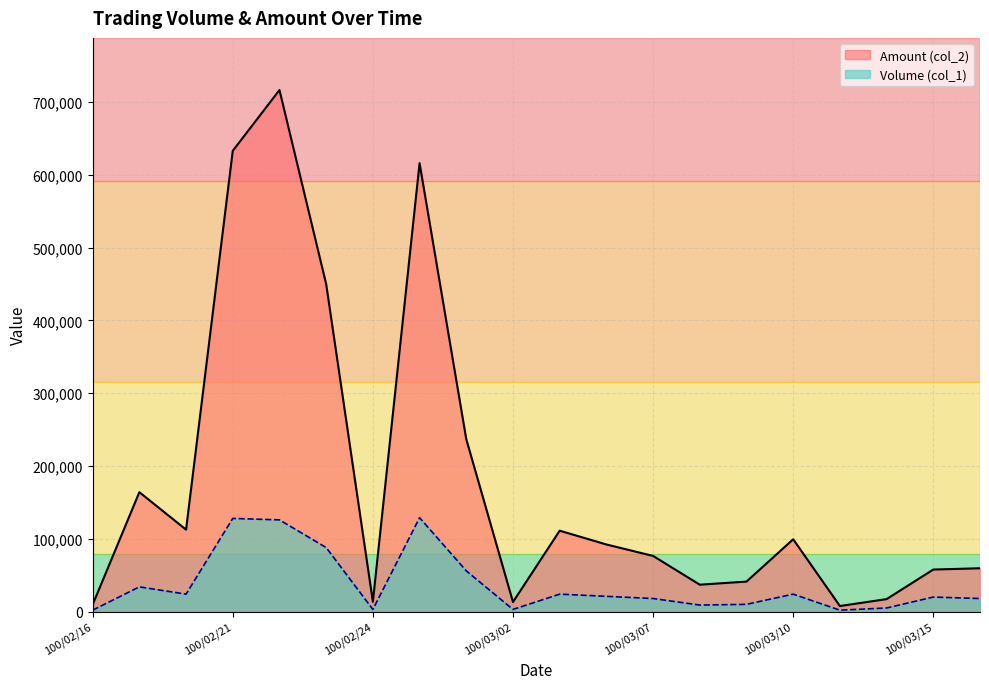

How many lines are shown in the chart?

2